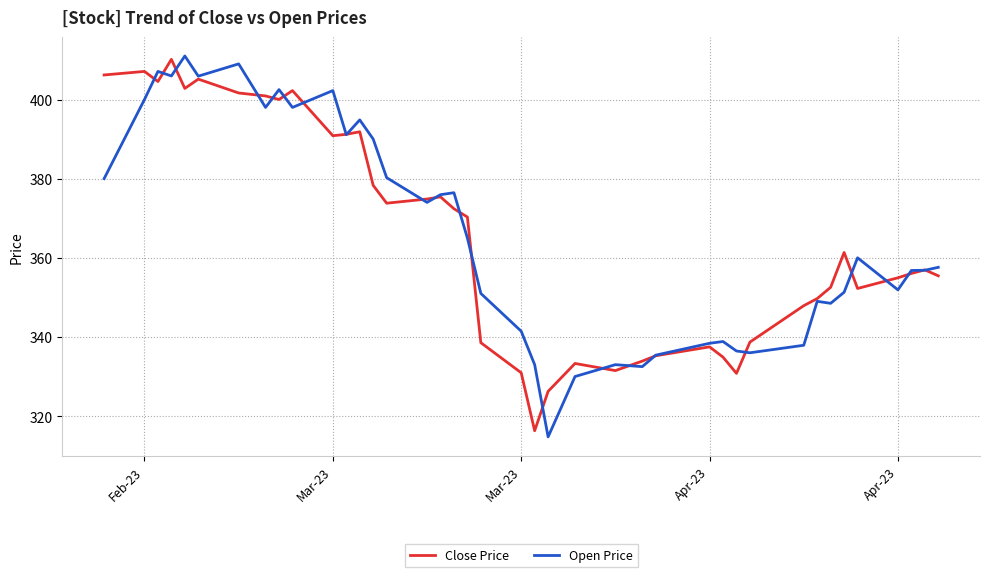

Which series ends up on top after the final intersection of Open Price and Close Price?

Open Price